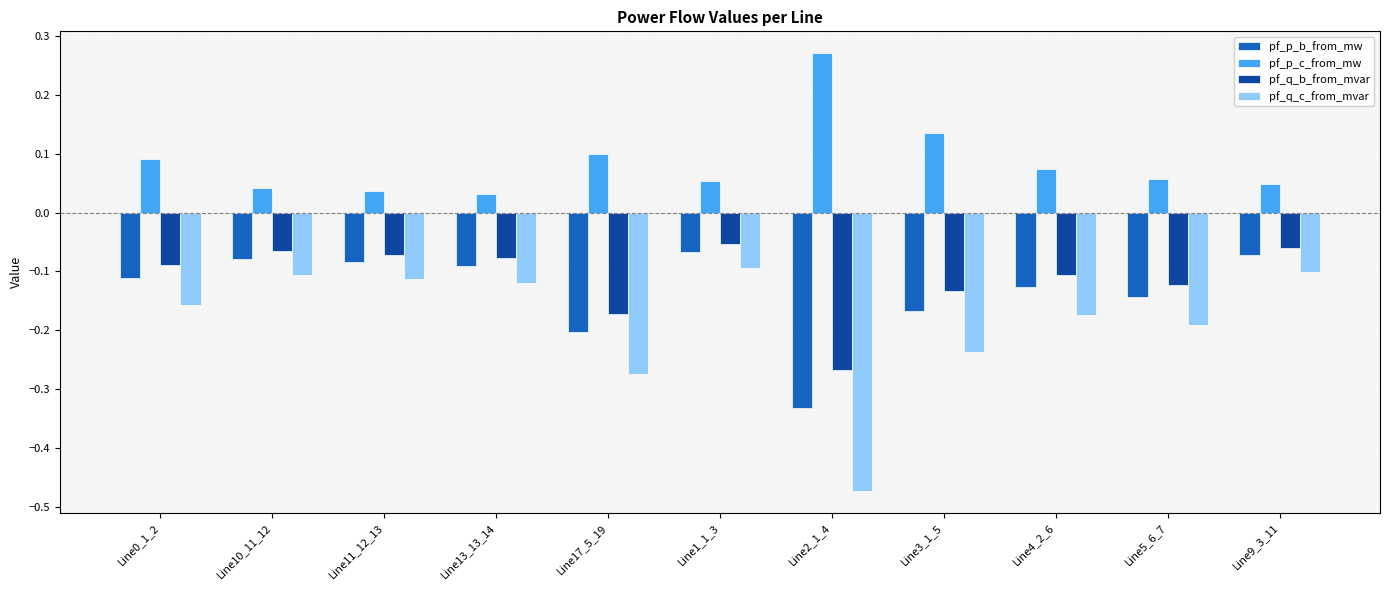

At how many categories does at least one series exceed 0?

11